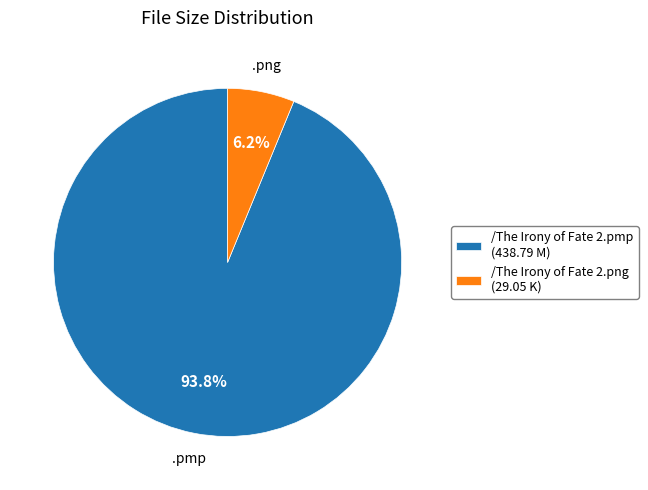

Is there any slice that represents more than half of the pie?

Yes